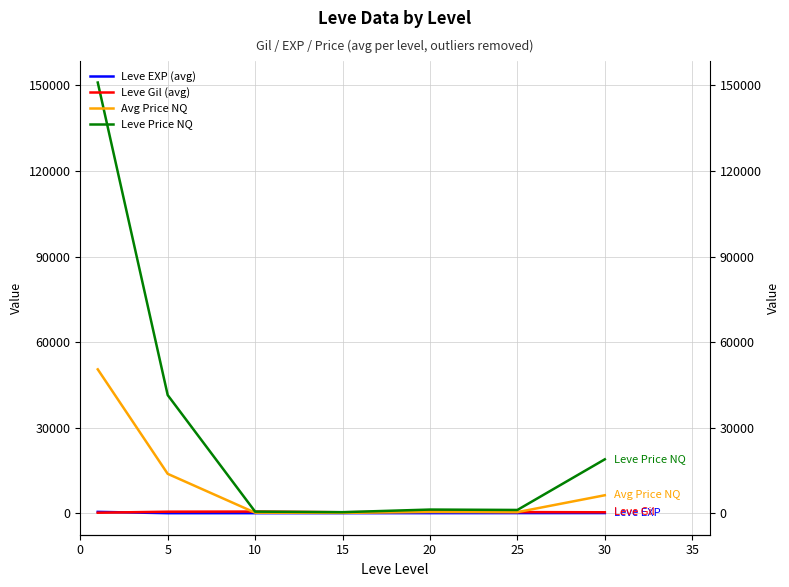

What is the value of the Leve Price NQ point at the 4th from the left?

358.8